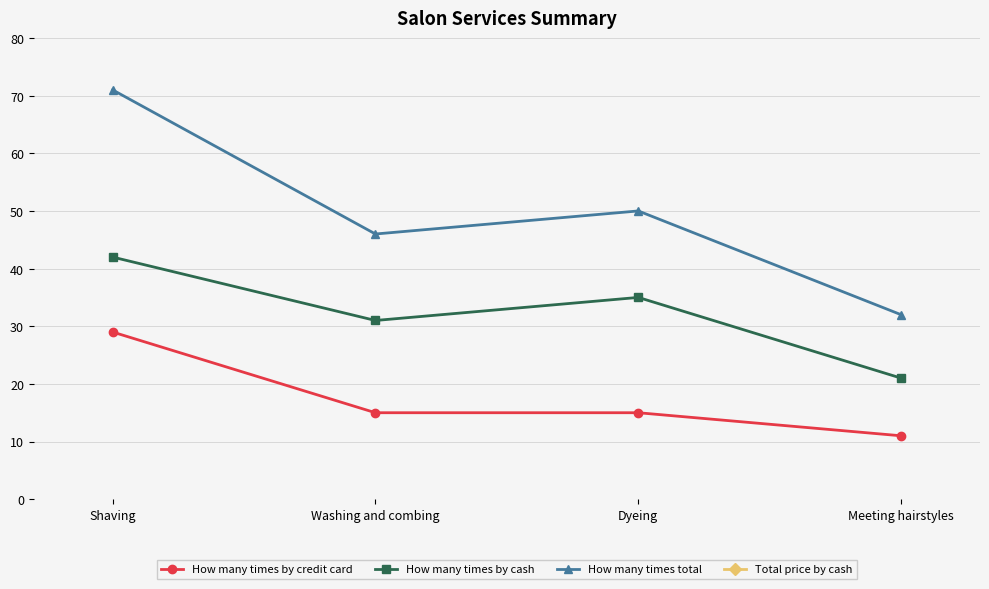

Where is How many times by credit card nearest to the value 20?

Washing and combing